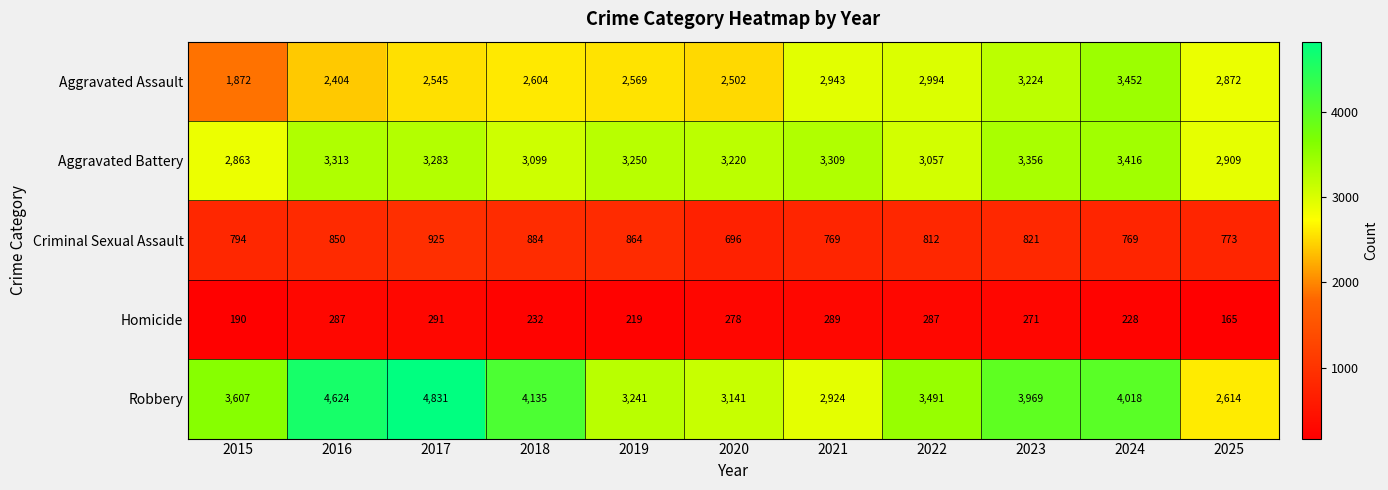

At which category does the chart reach its peak across all series?

2017